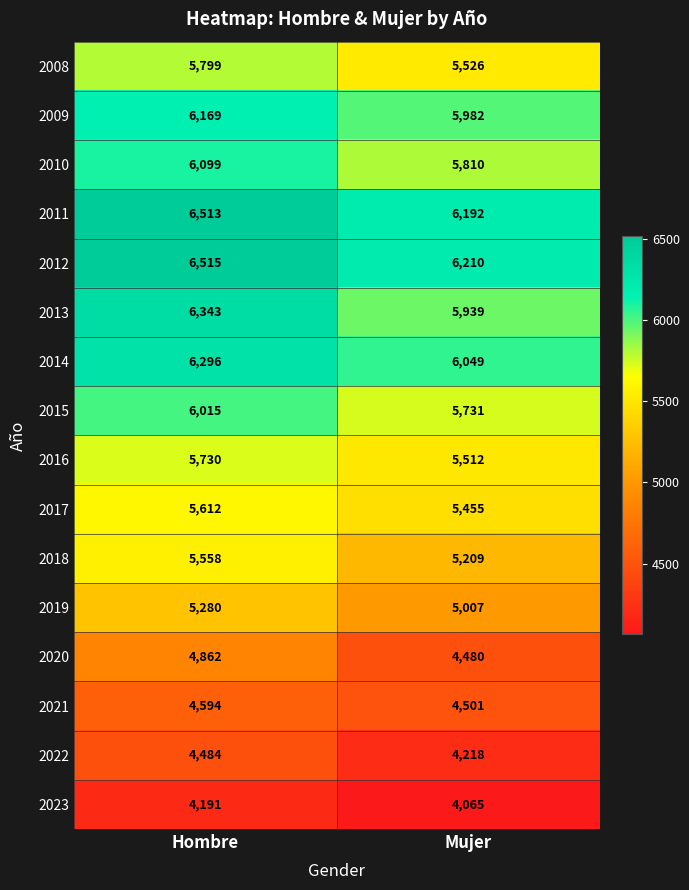

What is the maximum value for 2013?

6343